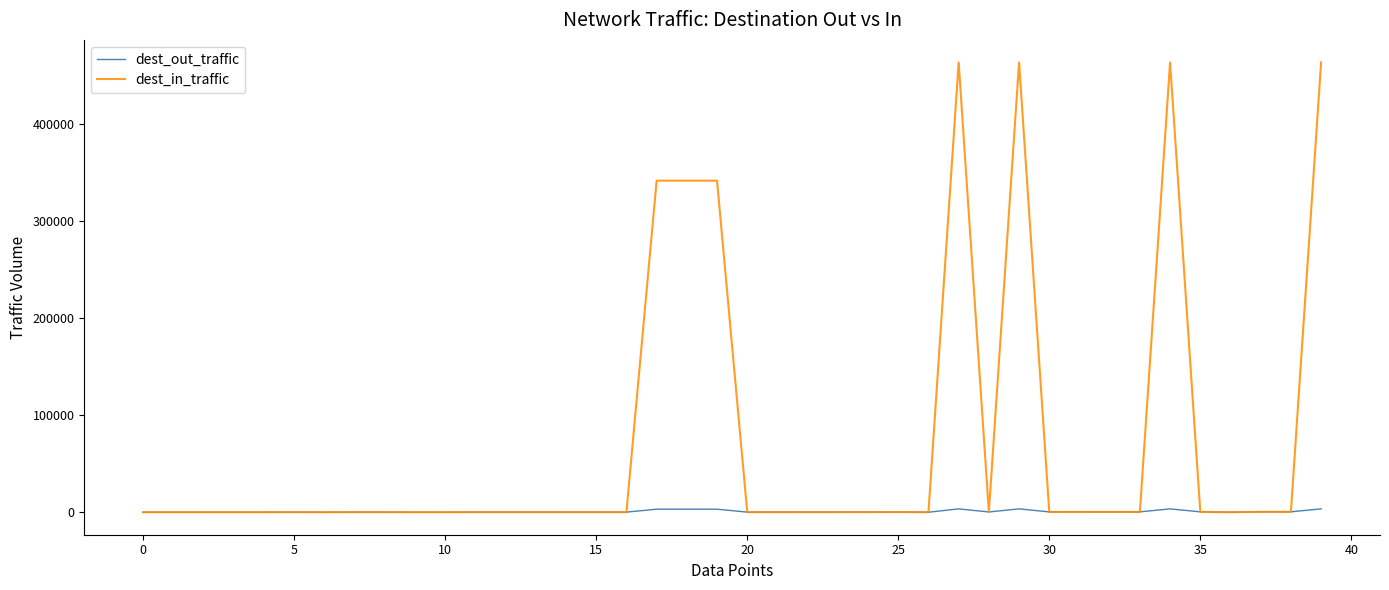

List the series in order of their peak value, highest first.

dest_in_traffic, dest_out_traffic